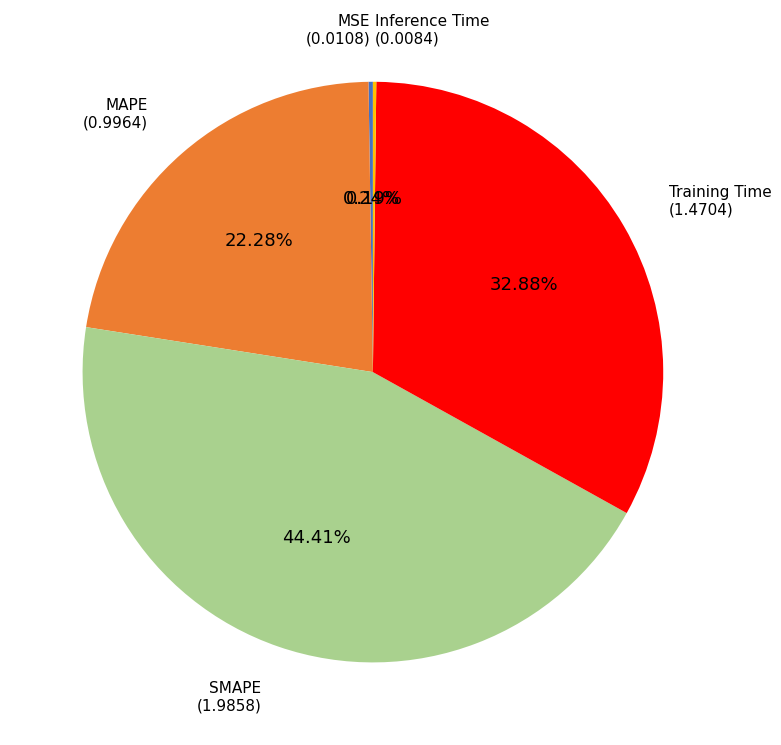

Does any single category account for the majority?

No